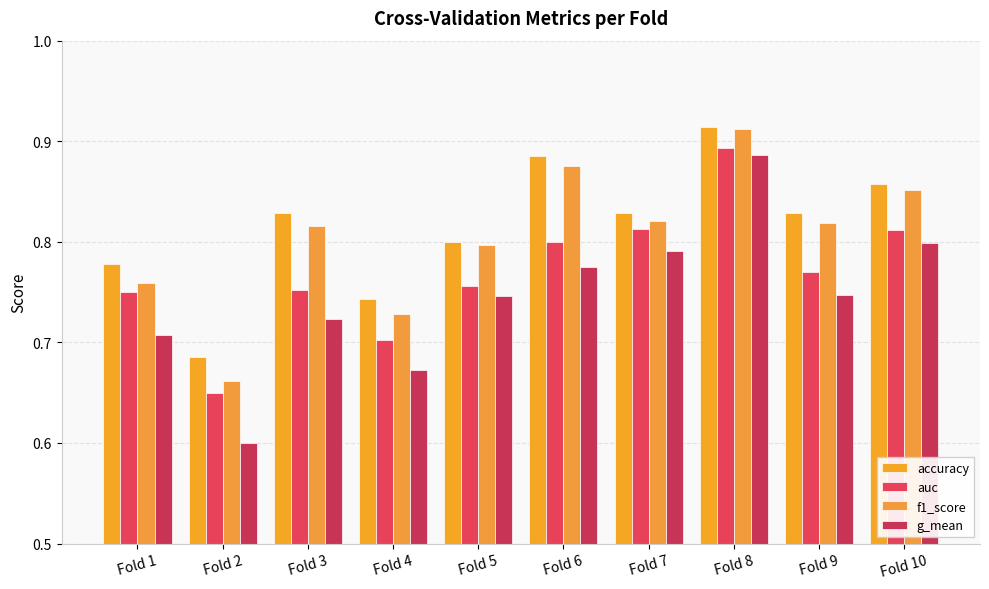

True or false: f1_score has a value of 0.7 at Fold 4.

True